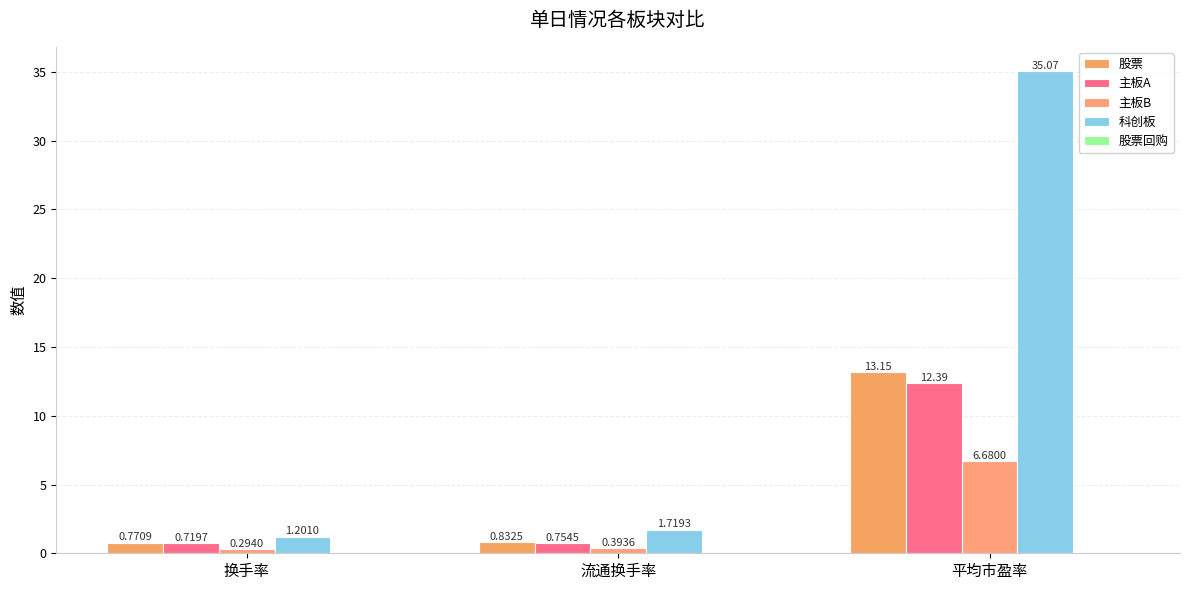

Does the chart contain any negative values?

No